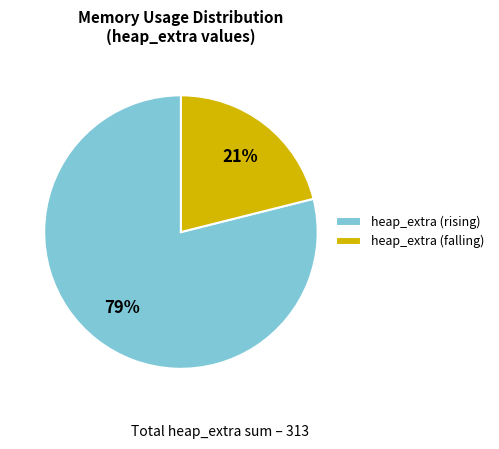

Combined, do heap_extra (rising) and heap_extra (falling) account for over 50%?

Yes